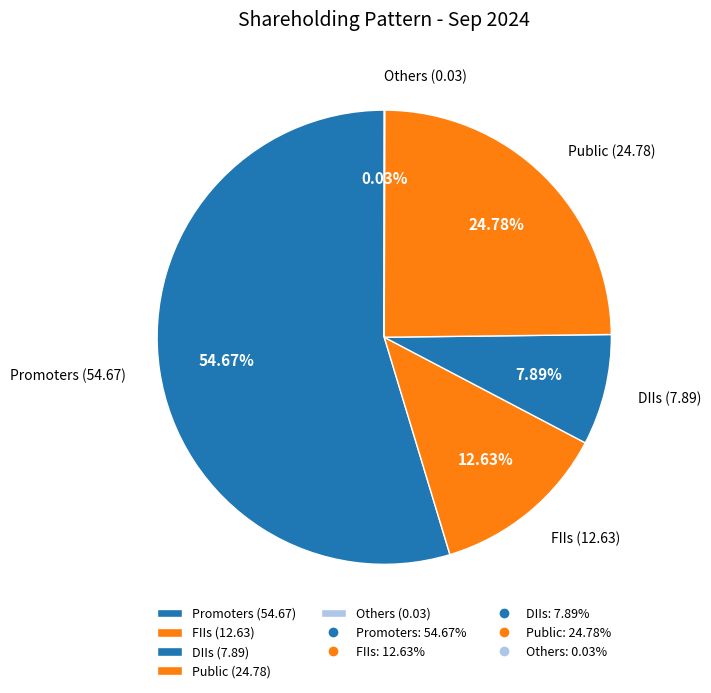

Is it true that DIIs is 1% of the pie?

False